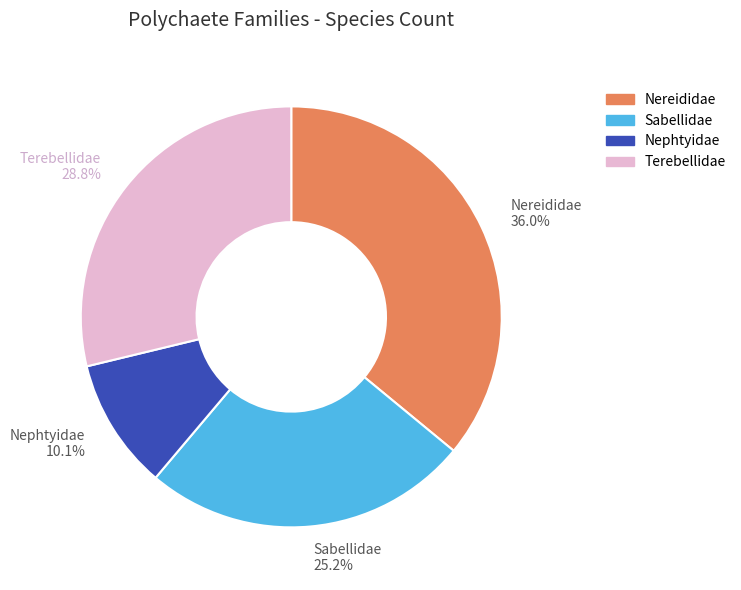

Is it true that Sabellidae is 25% of the pie?

True